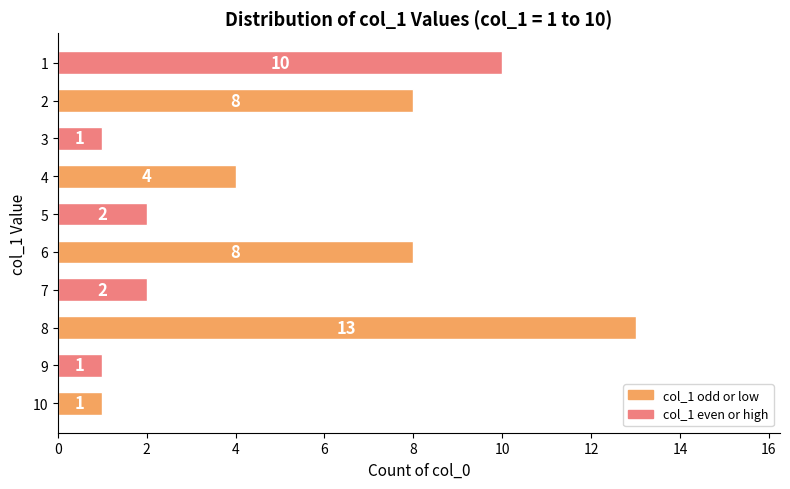

At which category does the chart reach its peak across all series?

8